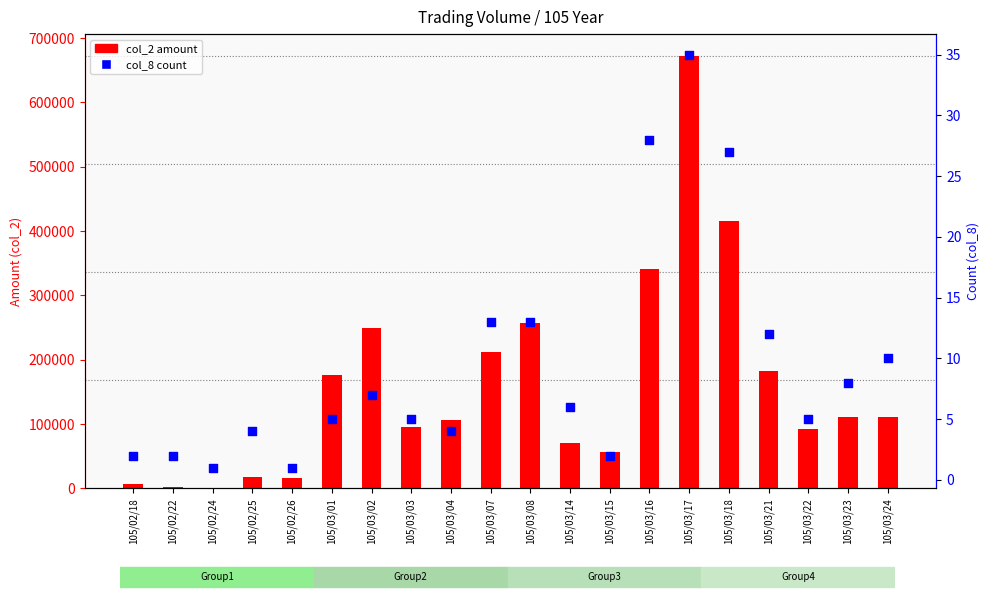

What is the total value across all series at 105/03/07?

212643